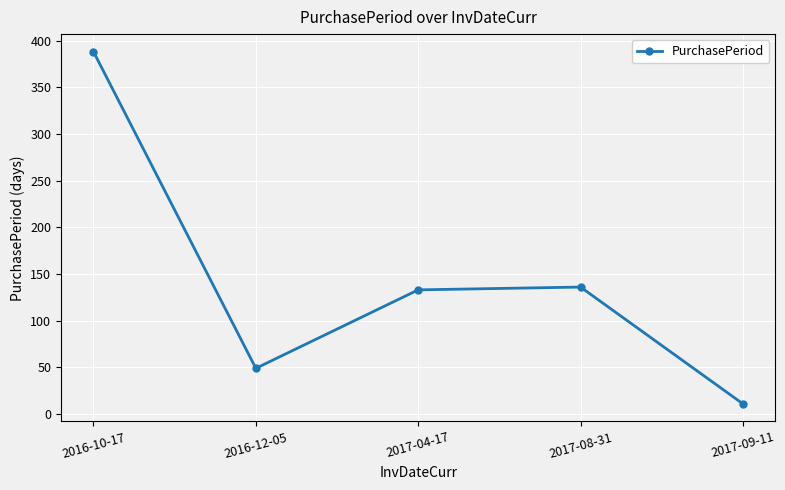

What is the label of the 1st point from the left?

2016-10-17